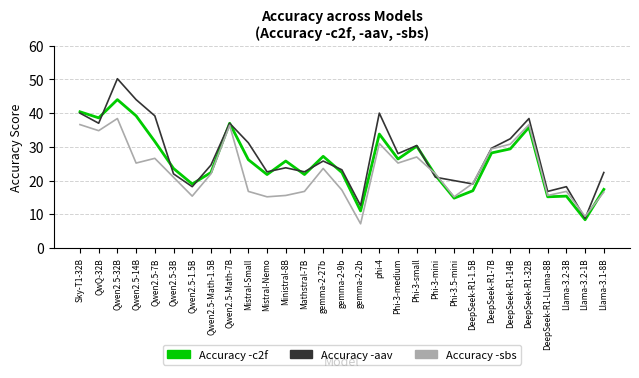

What is the sum of the Accuracy -c2f values at Phi-3.5-mini and gemma-2-27b?

42.0